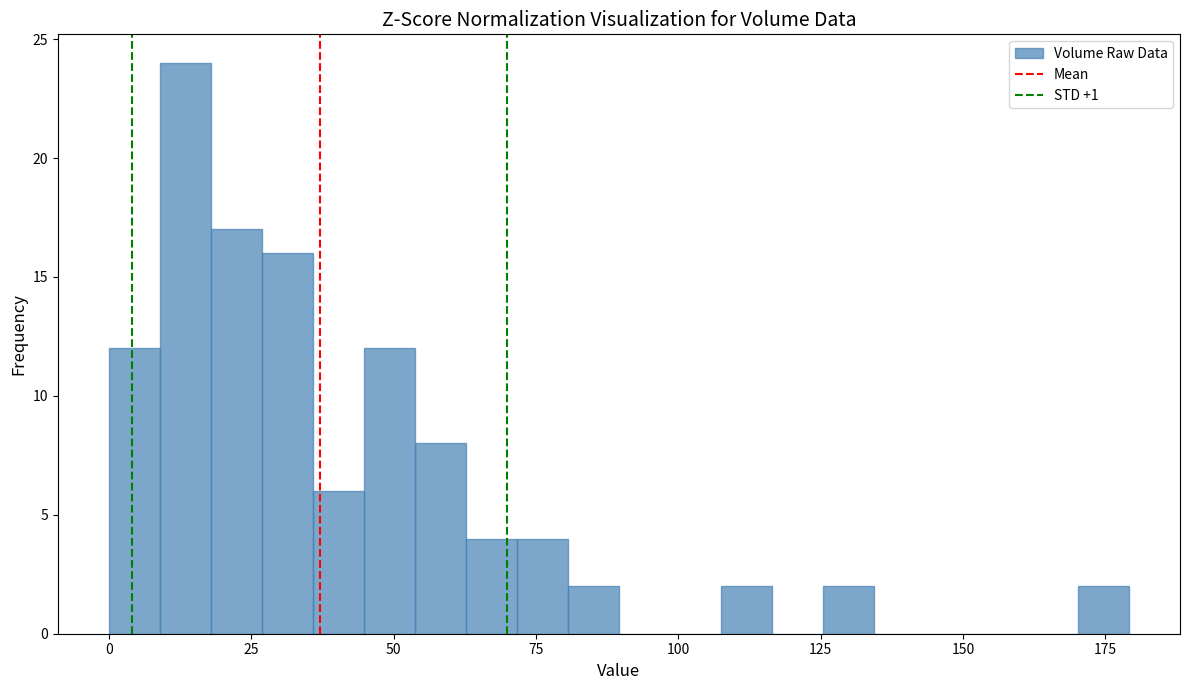

Around what value on the x-axis is the tallest bar? Give the approximate position of its centre, as read against the axis.

15